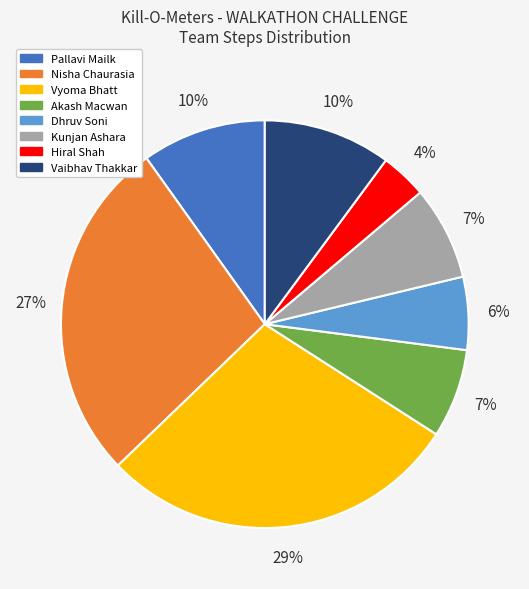

What is the largest slice in the pie chart?

Vyoma Bhatt